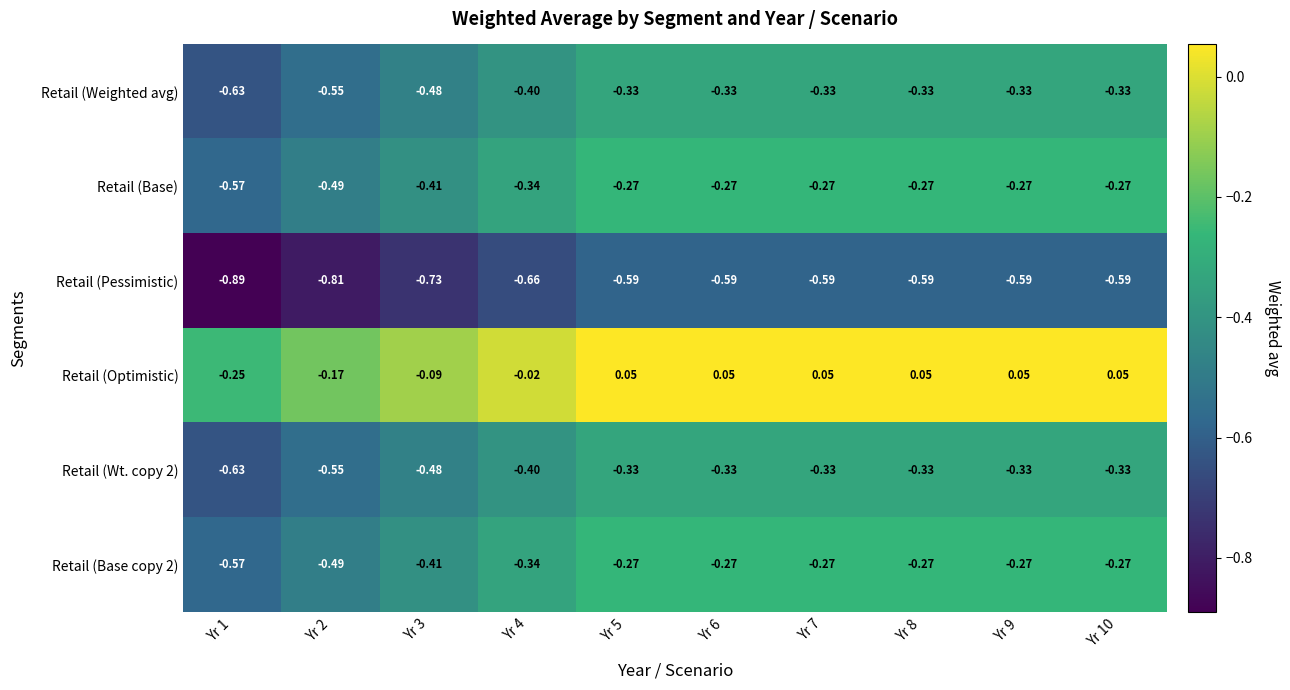

What is the spread (max minus min) of values at Yr 8?

0.6